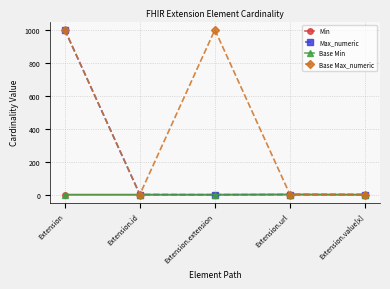

Between Extension.url and Extension, which is larger?

Extension.url